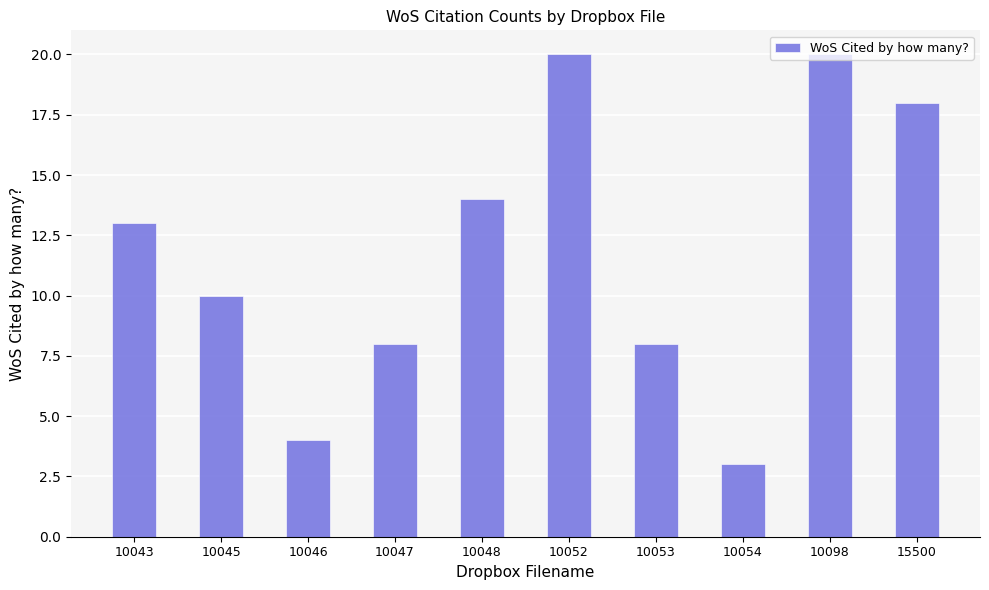

Read the value at 15500.

18